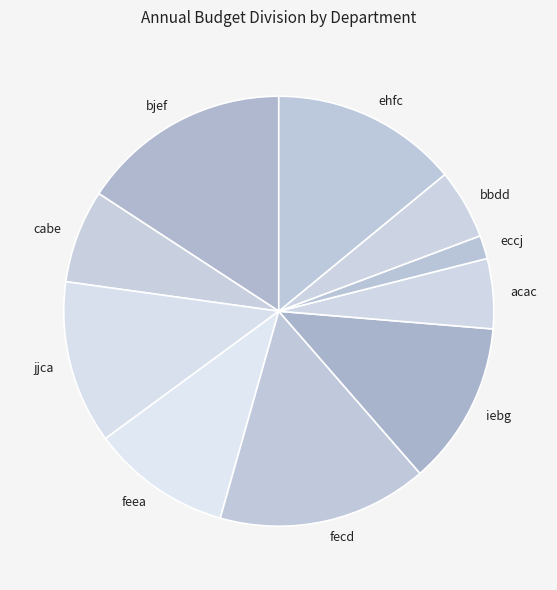

True or false: jjca accounts for 2% of the total.

False